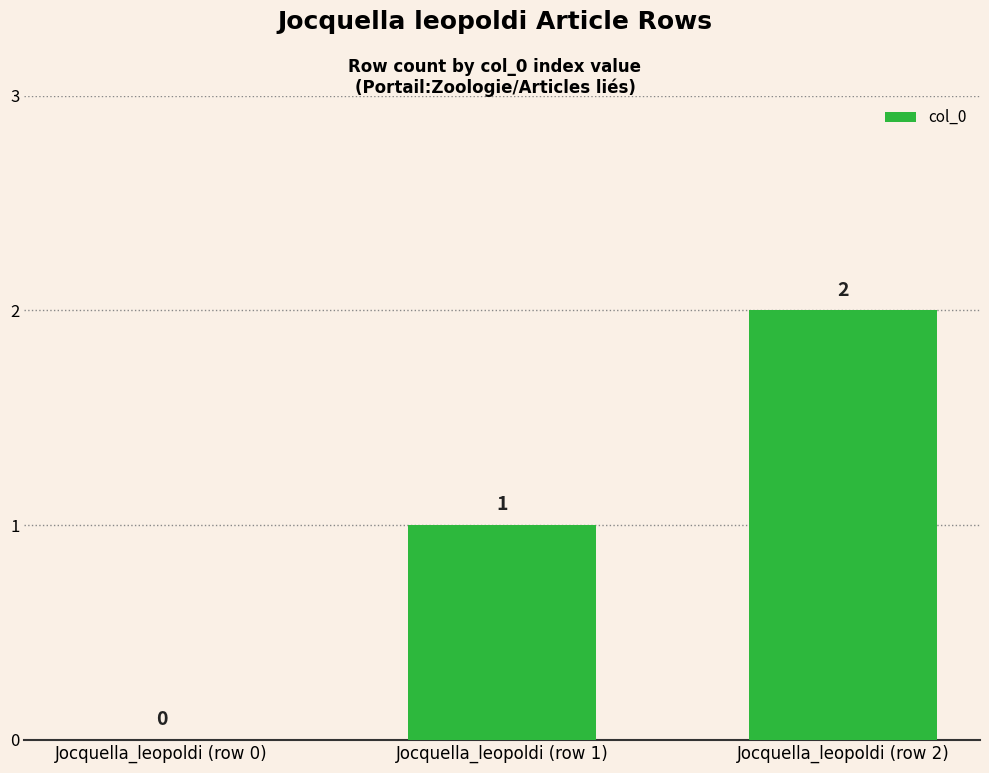

What is the sum of the values at Jocquella_leopoldi (row 2) and Jocquella_leopoldi (row 0)?

2